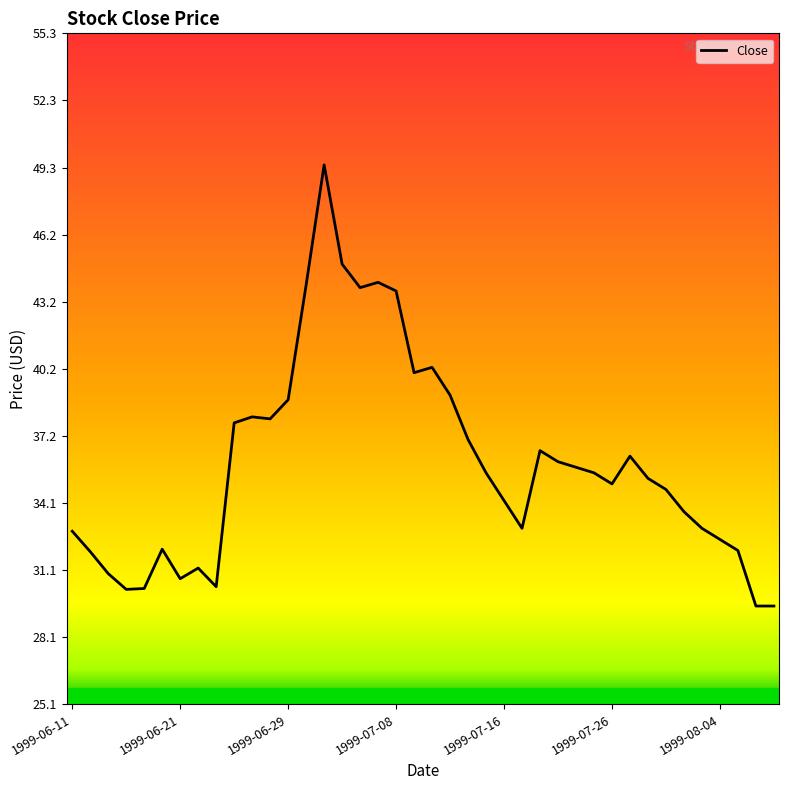

What is the maximum value shown in the chart?

49.4